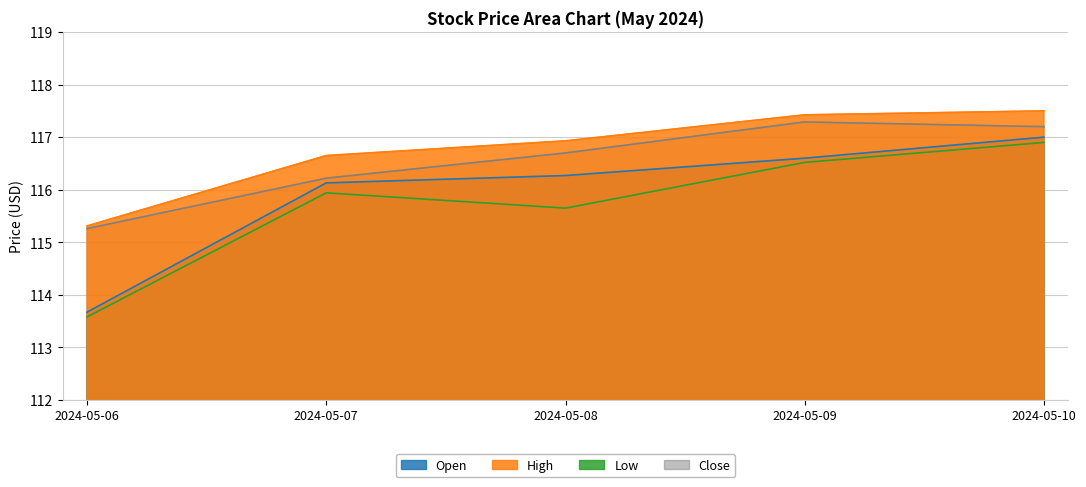

Which has a higher value, 2024-05-07 or 2024-05-06?

2024-05-07